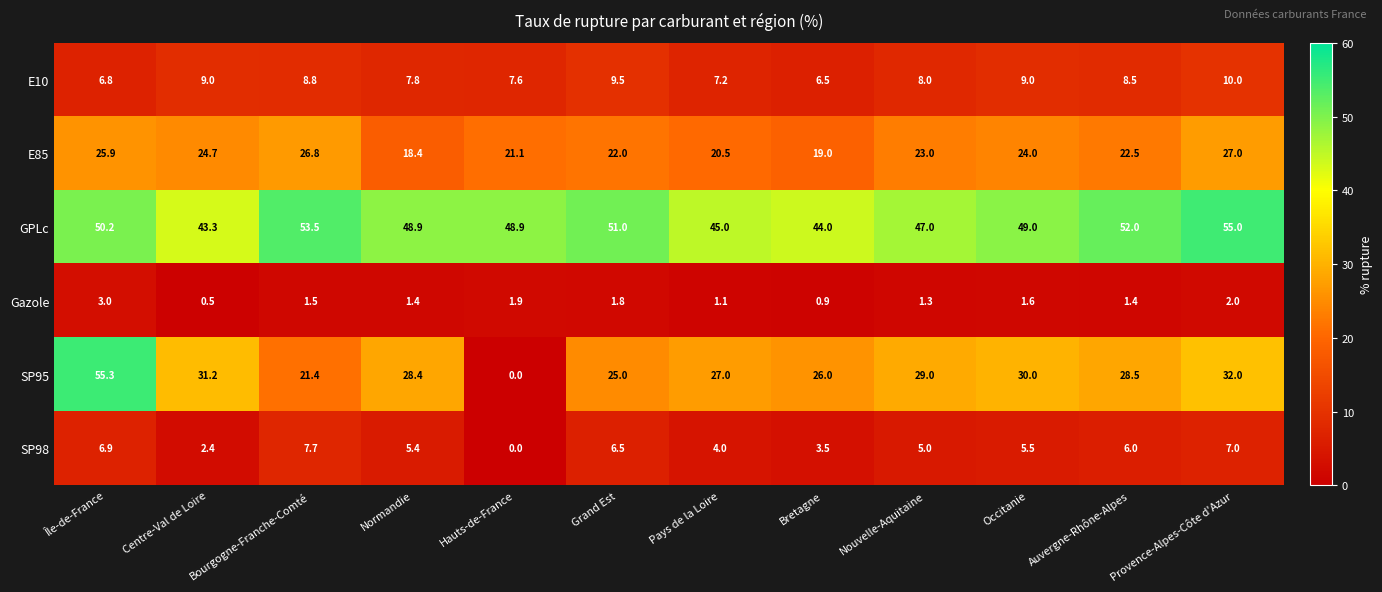

What is the difference between the maximum and minimum values in the E85 series?

8.6